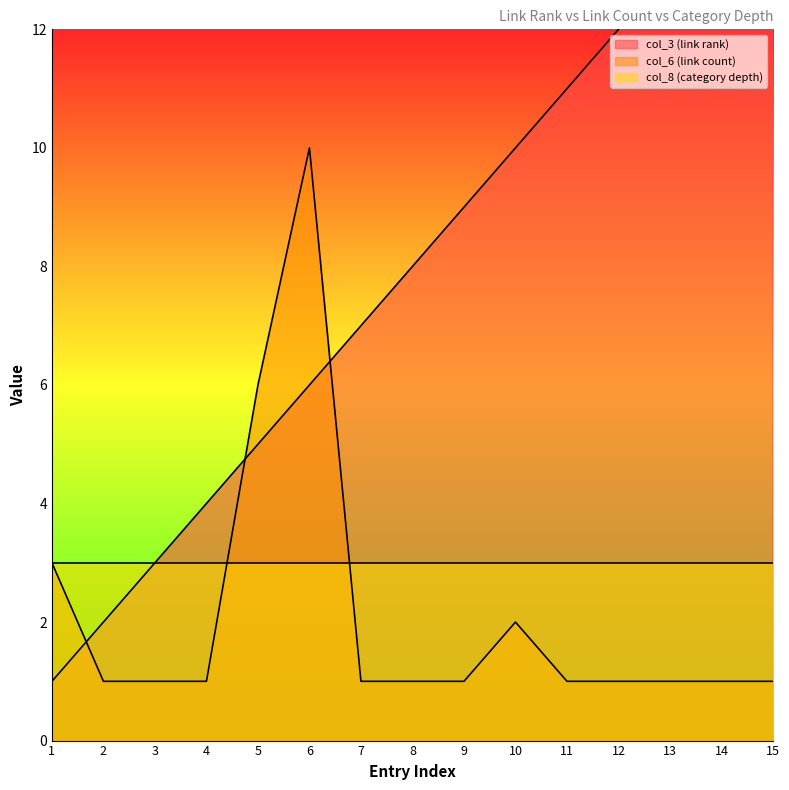

What is the average value of the col_6 (link count) series?

2